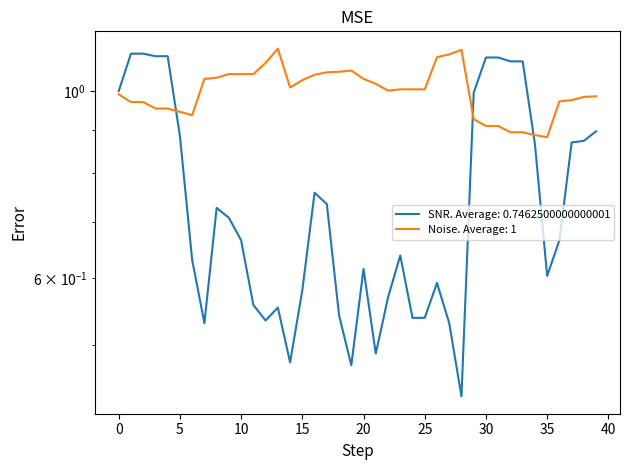

How many times do Noise and SNR cross each other?

3